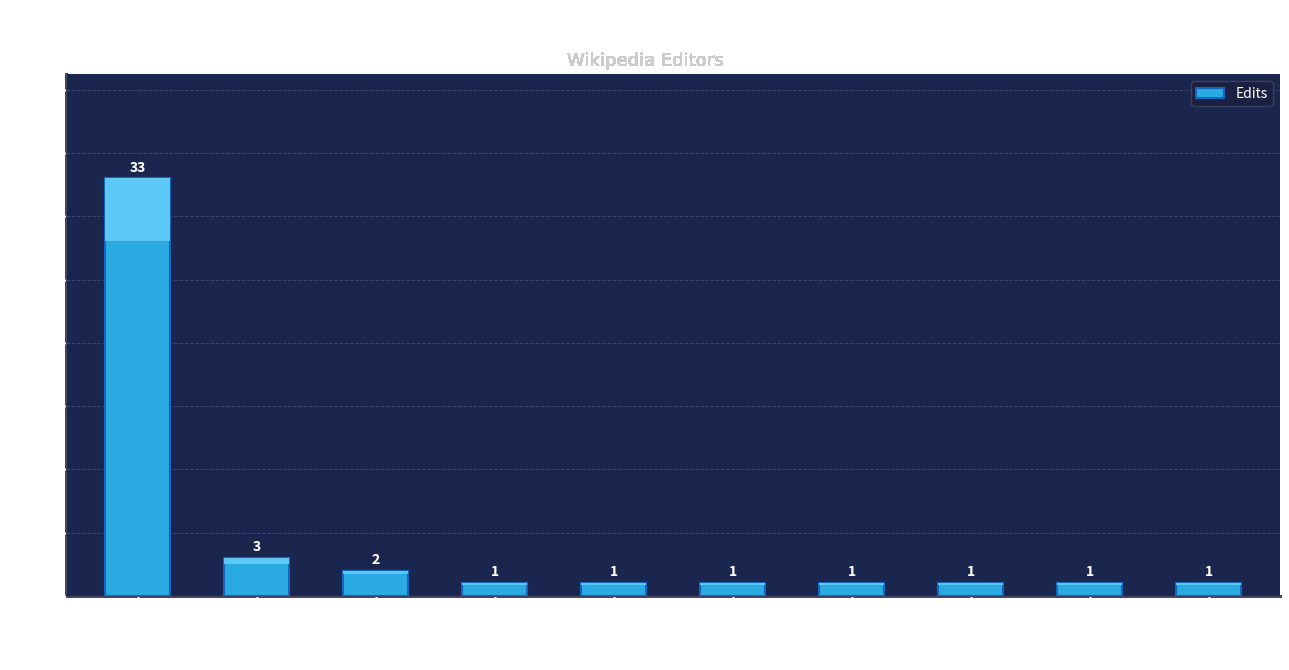

List the labels in order of value, largest first.

Wolfch, Cewbot, Liangent-bot, 39.12.69.33, Arnie97-Bot, Liao Haoting, Luiscooke, Eagerbot, 和平-bot, Time killer